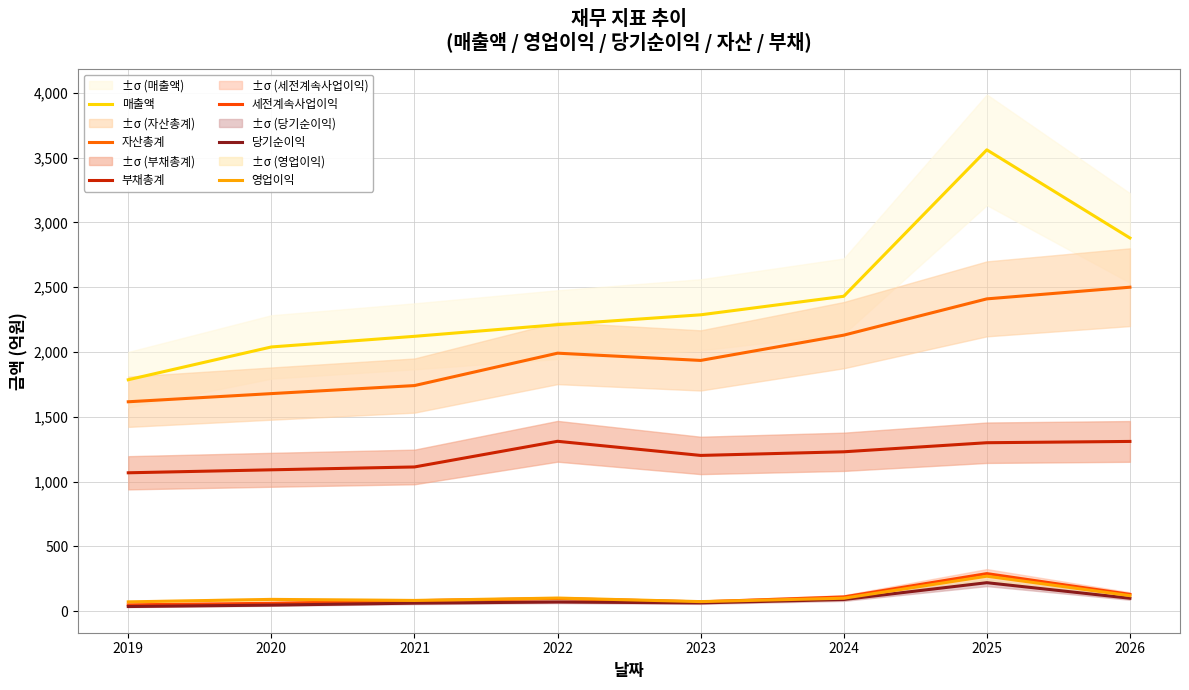

What is the total value across all series at 2026?

7040